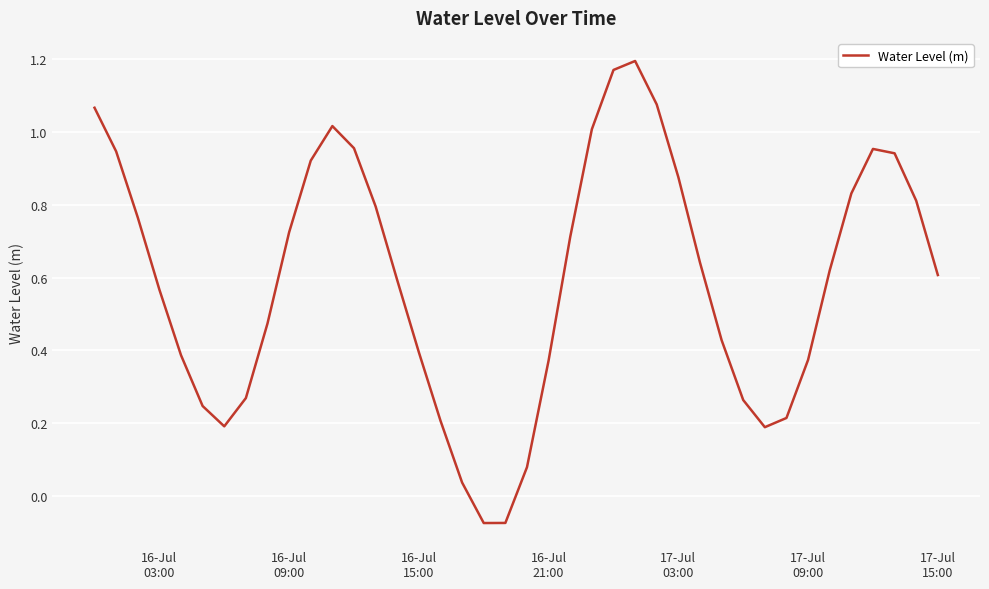

How many lines are shown in the chart?

1